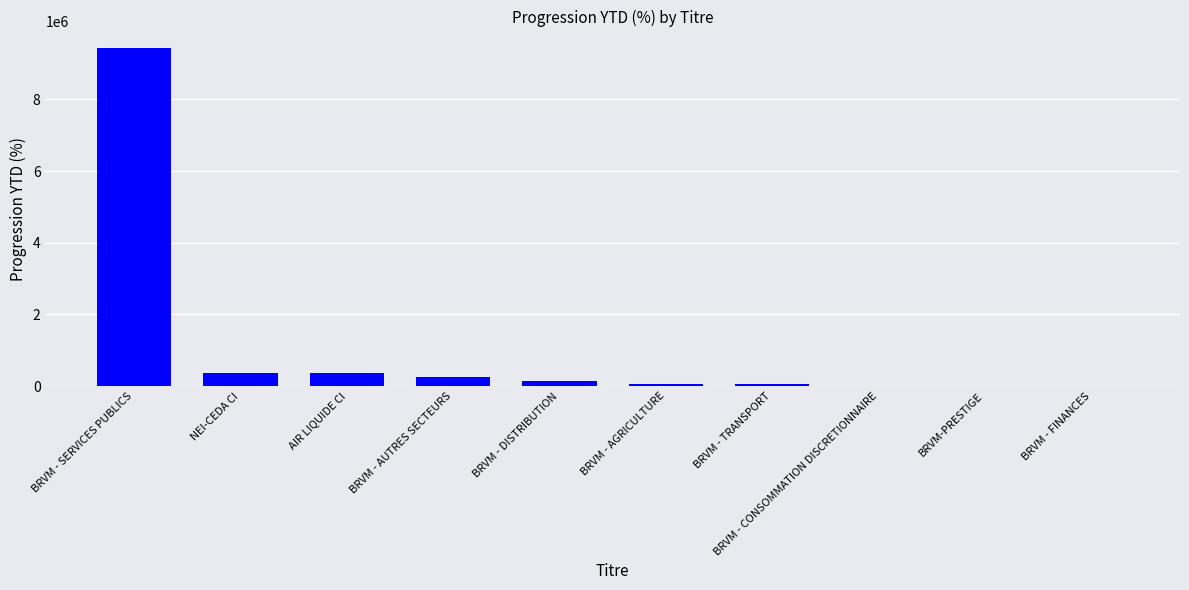

Where does the data first go above 142166?

BRVM - SERVICES PUBLICS